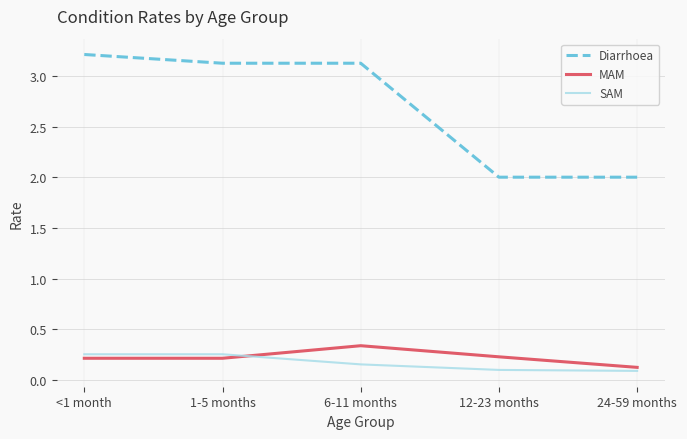

True or false: SAM and Diarrhoea intersect in this chart.

False